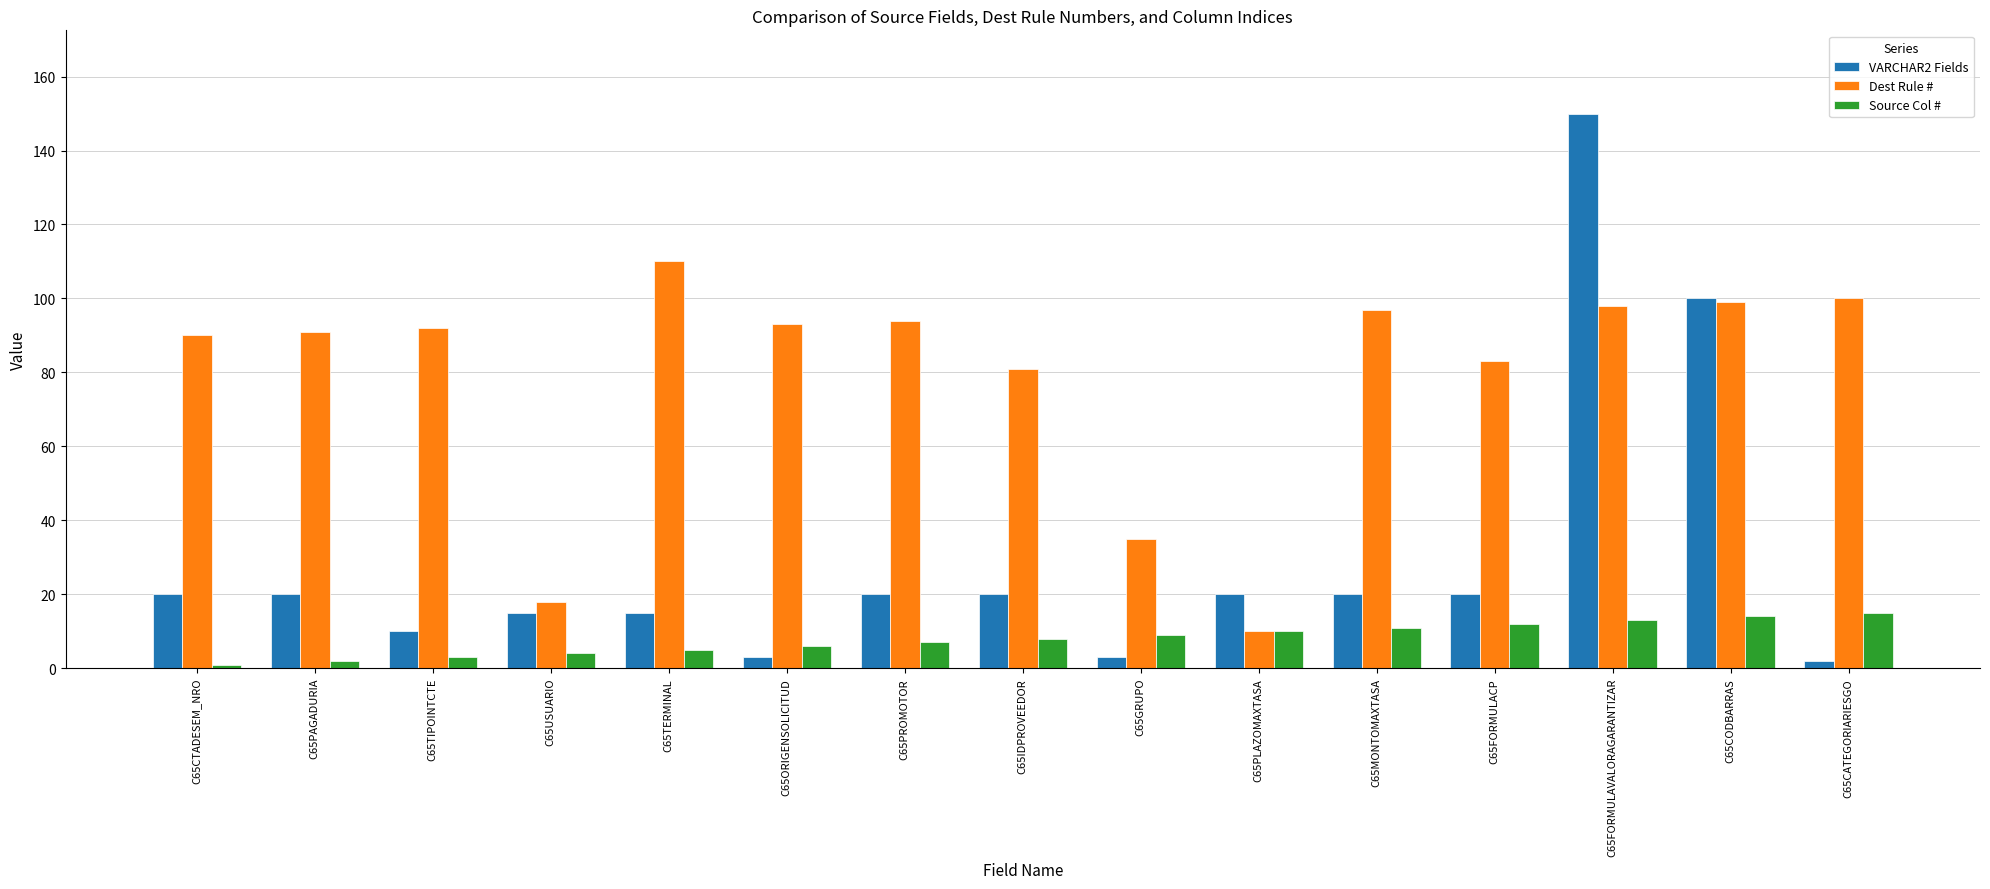

How many groups of bars are there?

15